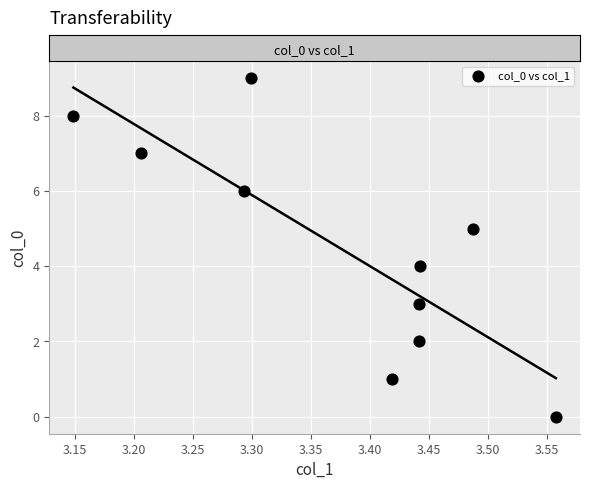

What is the range of Y values (max minus min)?

9